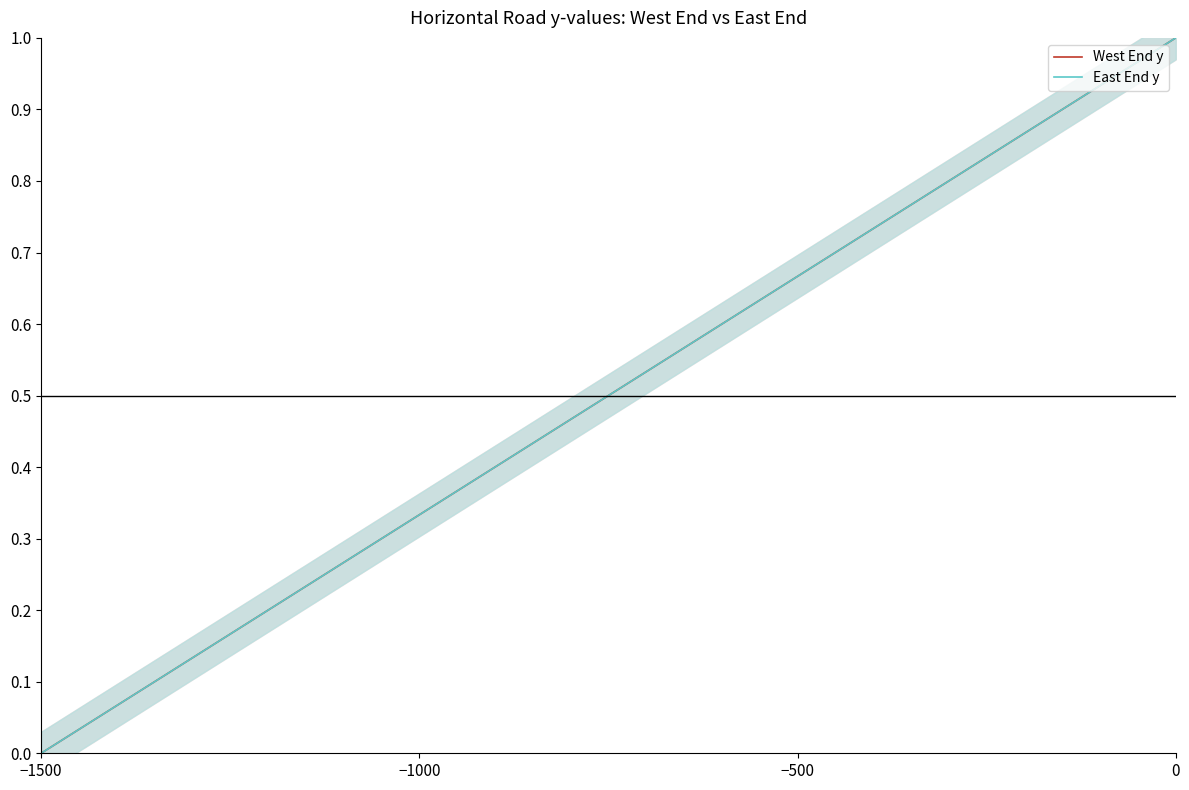

True or false: East End y and West End y intersect in this chart.

False